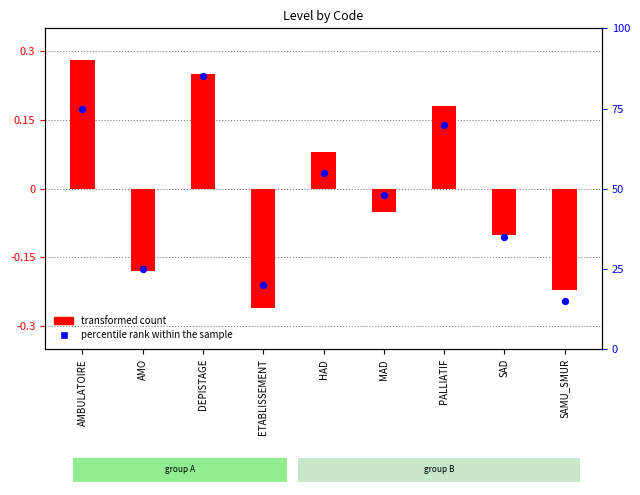

Which series reaches the maximum Y coordinate?

percentile rank within the sample